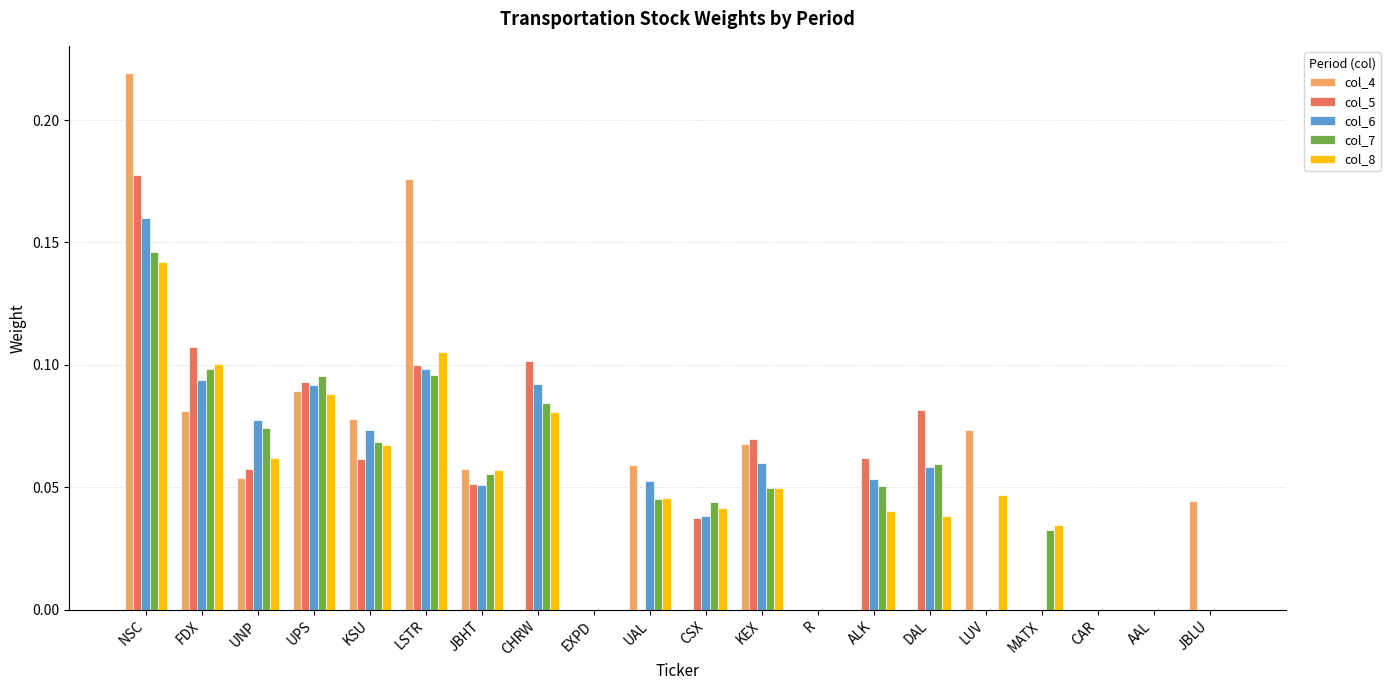

Which series has the largest range (max minus min)?

col_4